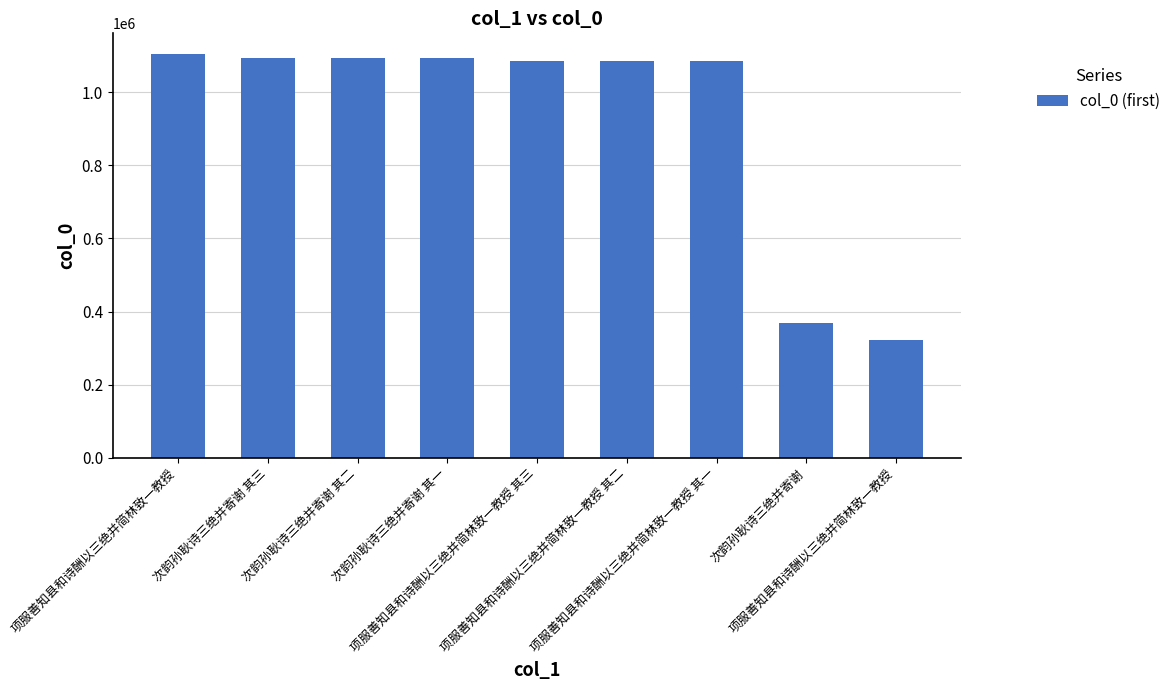

How many bars are there in total?

9